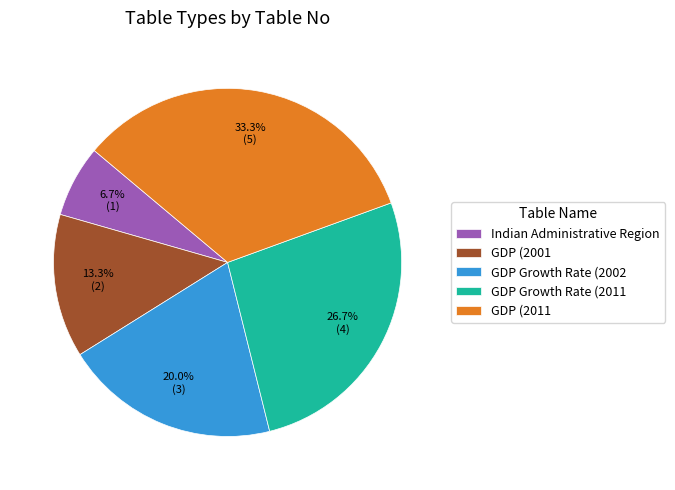

Is there any slice that represents more than half of the pie?

No